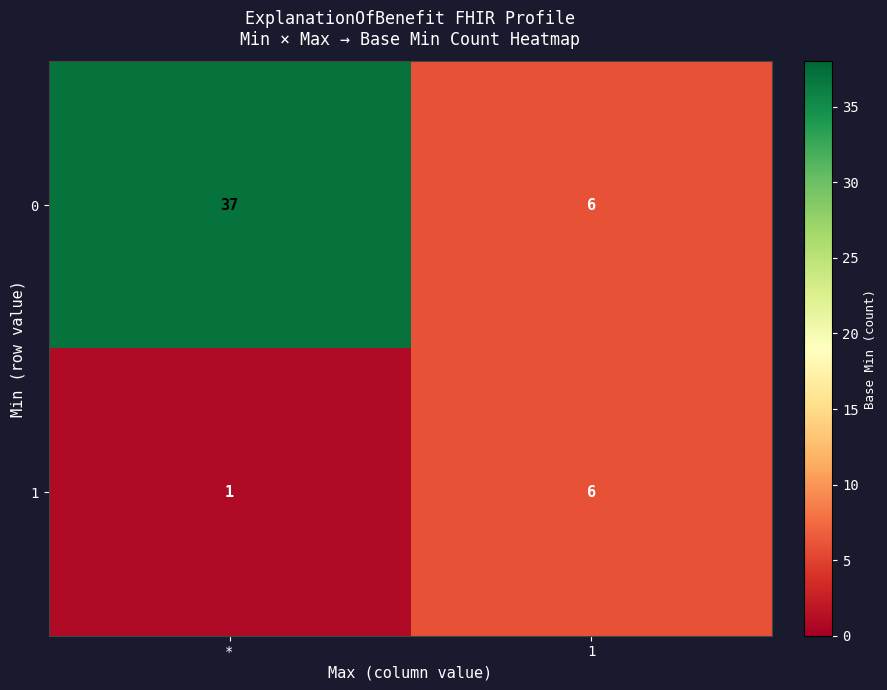

Rank the series by their maximum value, from lowest to highest.

1, 0